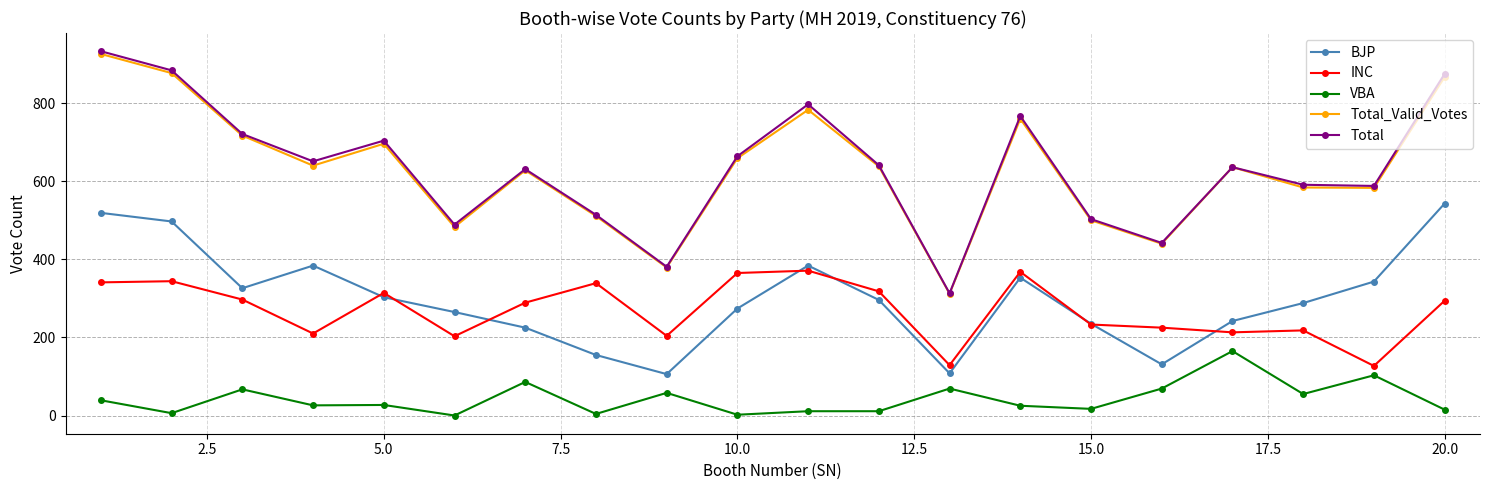

What is the lowest value of the INC series?

127